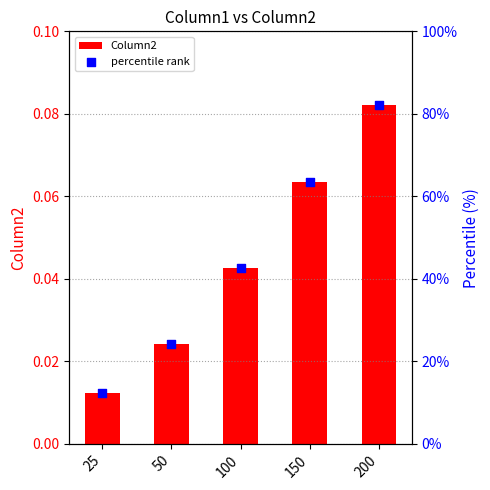

At which category is the sum across all series the highest?

200